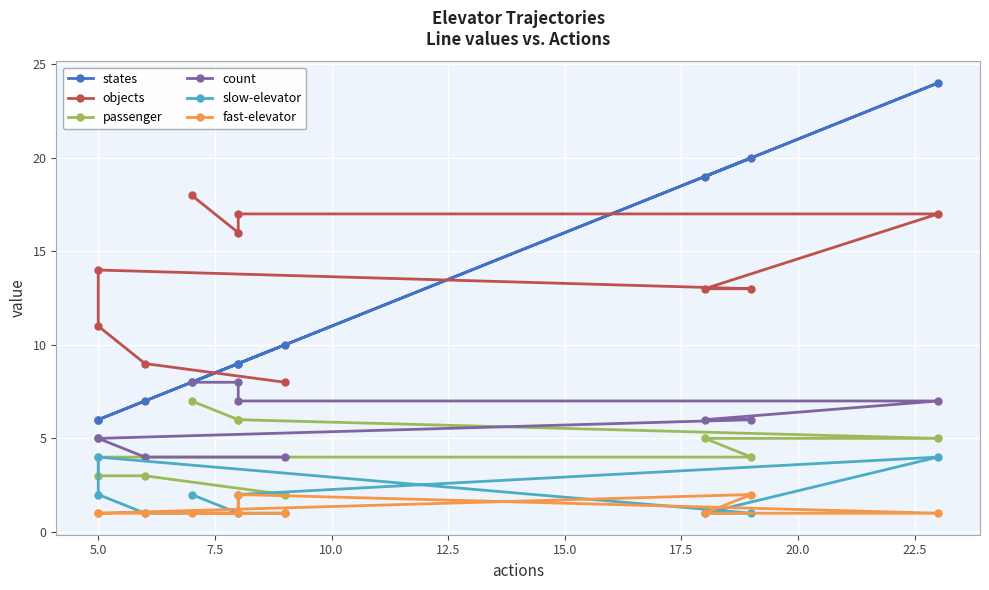

Between 25.0 and 7.5, which is larger?

25.0